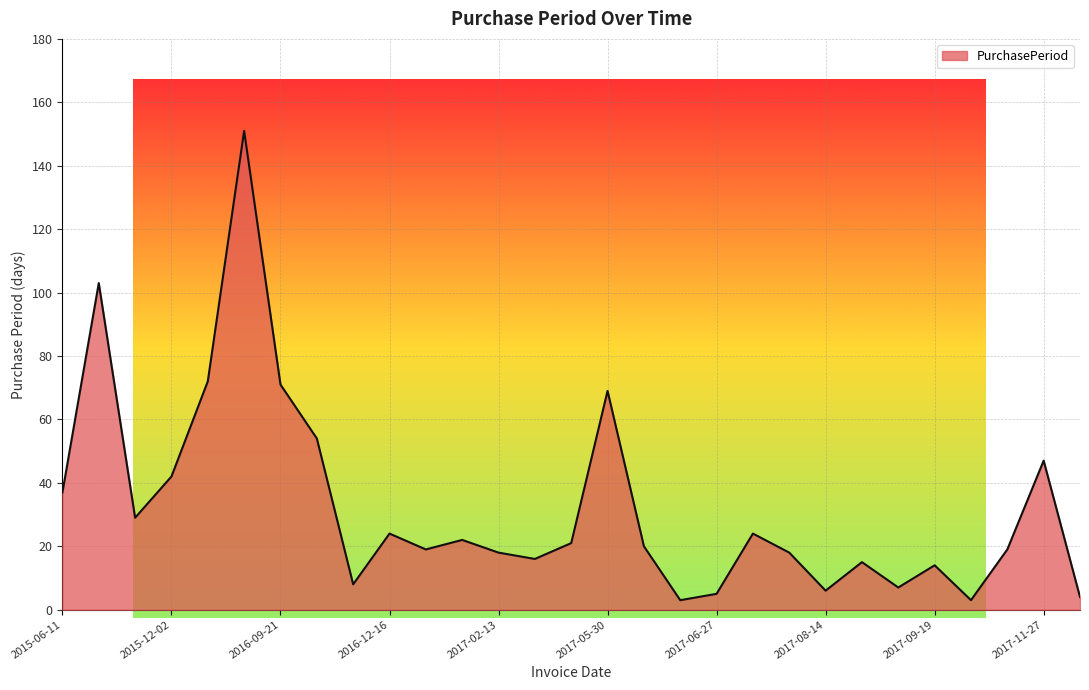

What is the greatest value displayed?

151